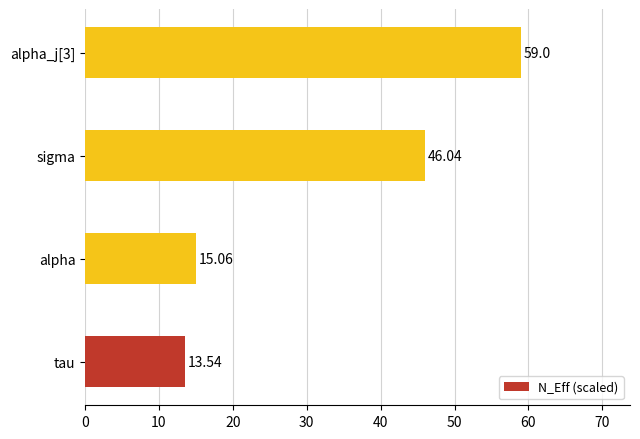

What is the ratio of the value at alpha_j[3] to the value at sigma?

1.3